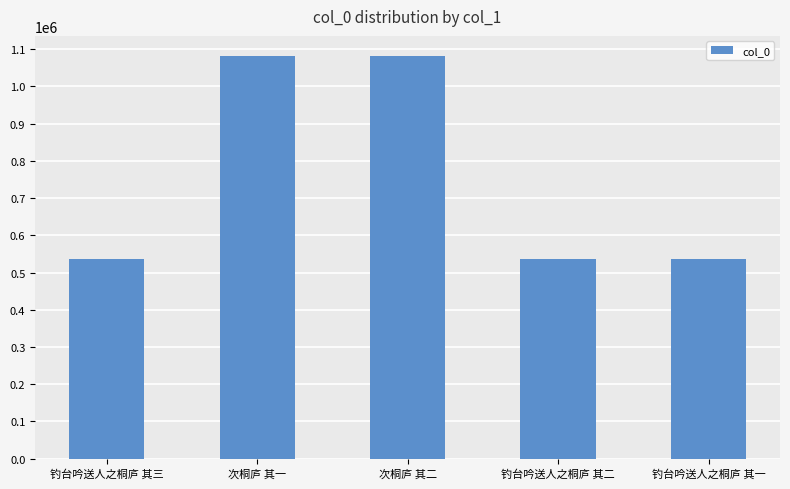

What is the label of the 3rd bar from the left?

次桐庐 其二